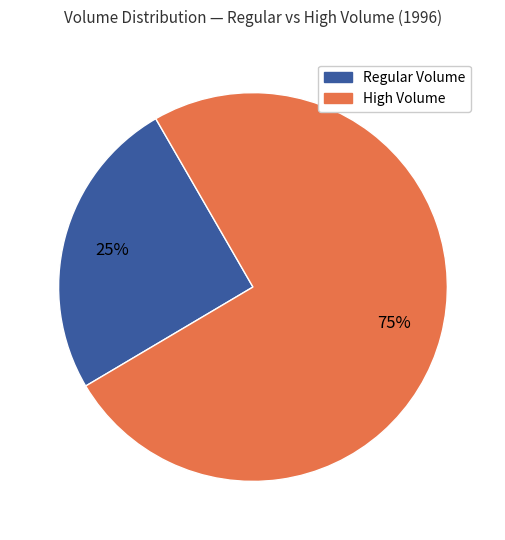

To the nearest percent, what is the average slice percentage?

50%